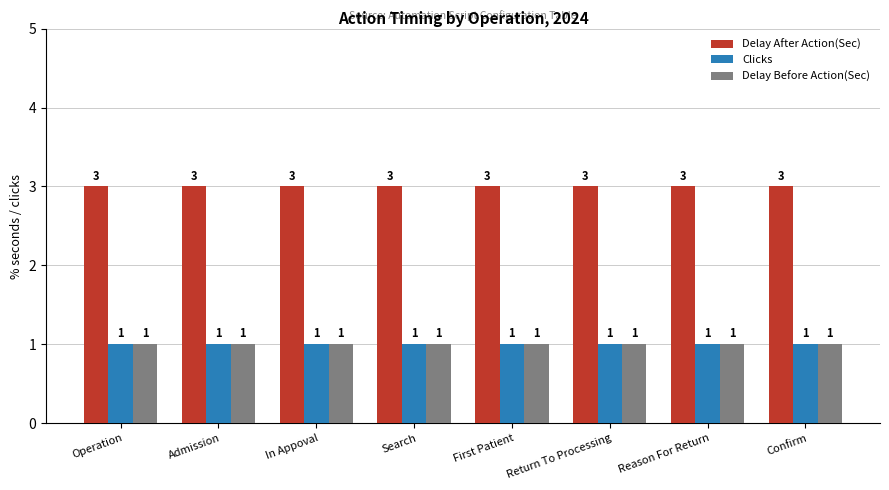

Reading left to right, transcribe all the data shown in this chart.

Delay After Action(Sec): 3	3	3	3	3	3	3	3
Clicks: 1	1	1	1	1	1	1	1
Delay Before Action(Sec): 1	1	1	1	1	1	1	1